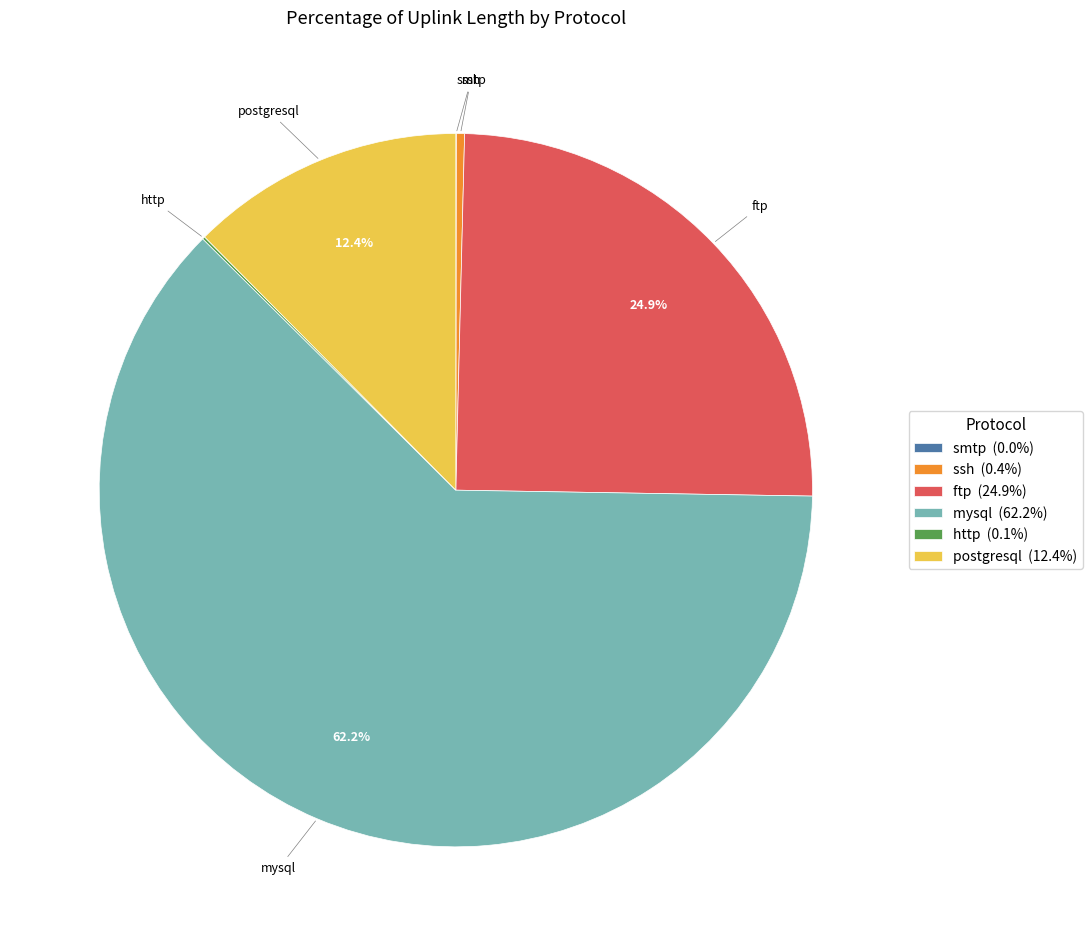

Combined, what portion of the pie is mysql and postgresql?

74.6%